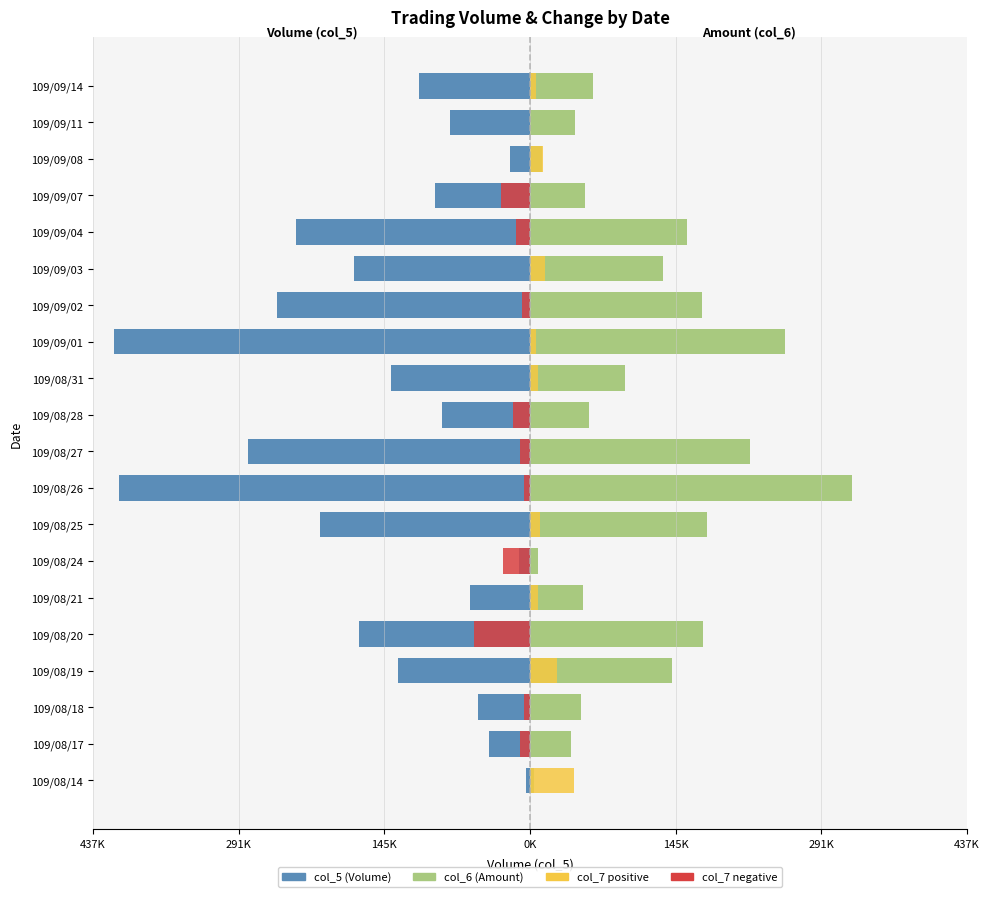

Rank the series by their average value, from highest to lowest.

col_6 (Amount), col_5 (Volume)